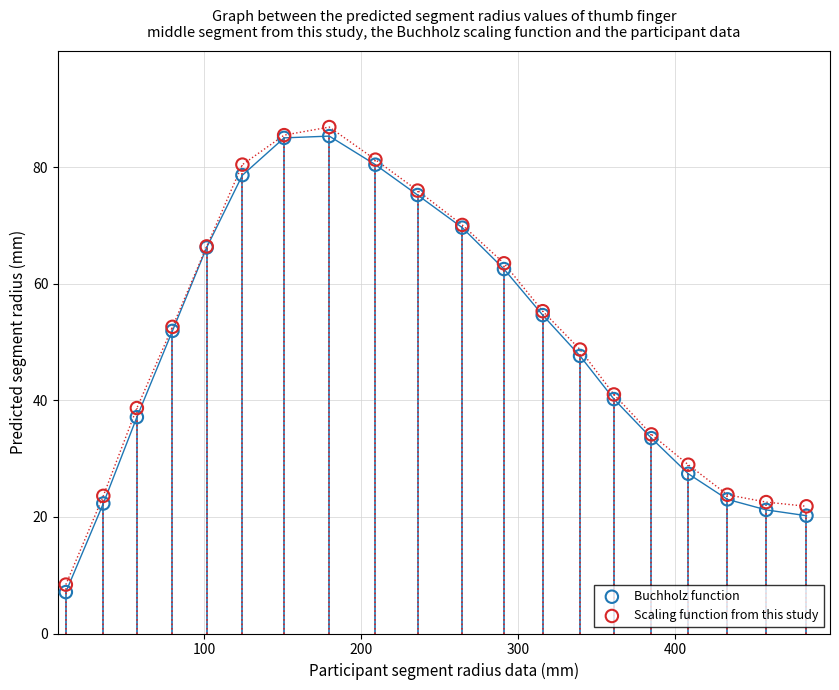

In the Buchholz function series, what Y value is closest to 46?

47.6